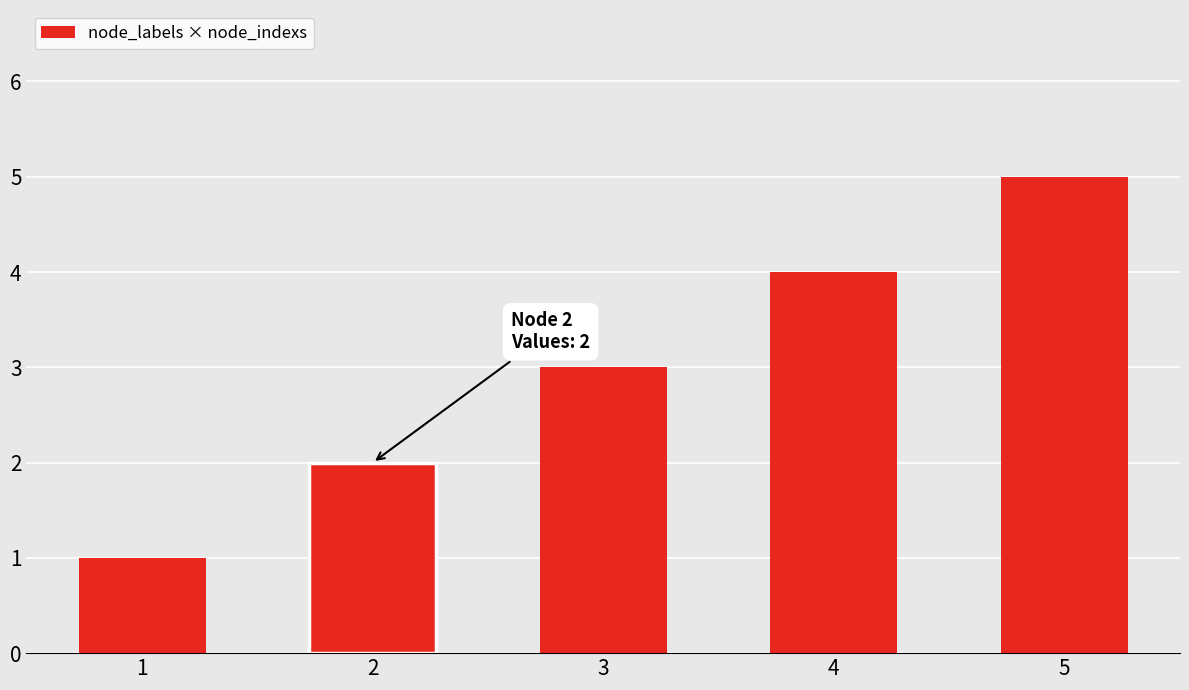

True or false: the data shows 3 at 3.

True